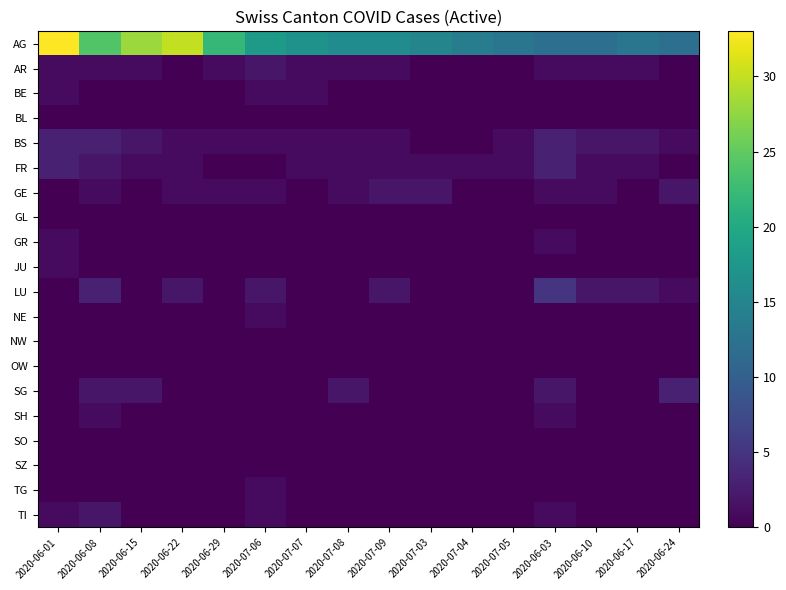

Reading left to right, what are all the values shown in this chart?

AG: 2020-06-01=33	2020-06-08=24	2020-06-15=28	2020-06-22=30	2020-06-29=22	2020-07-06=18	2020-07-07=17	2020-07-08=16	2020-07-09=16	2020-07-03=15	2020-07-04=14	2020-07-05=13	2020-06-03=12	2020-06-10=12	2020-06-17=13	2020-06-24=12
AR: 2020-06-01=1	2020-06-08=1	2020-06-15=1	2020-06-22=0	2020-06-29=1	2020-07-06=2	2020-07-07=1	2020-07-08=1	2020-07-09=1	2020-07-03=0	2020-07-04=0	2020-07-05=0	2020-06-03=1	2020-06-10=1	2020-06-17=1	2020-06-24=0
BE: 2020-06-01=1	2020-06-08=0	2020-06-15=0	2020-06-22=0	2020-06-29=0	2020-07-06=1	2020-07-07=1	2020-07-08=0	2020-07-09=0	2020-07-03=0	2020-07-04=0	2020-07-05=0	2020-06-03=0	2020-06-10=0	2020-06-17=0	2020-06-24=0
BL: 2020-06-01=0	2020-06-08=0	2020-06-15=0	2020-06-22=0	2020-06-29=0	2020-07-06=0	2020-07-07=0	2020-07-08=0	2020-07-09=0	2020-07-03=0	2020-07-04=0	2020-07-05=0	2020-06-03=0	2020-06-10=0	2020-06-17=0	2020-06-24=0
BS: 2020-06-01=3	2020-06-08=3	2020-06-15=2	2020-06-22=1	2020-06-29=1	2020-07-06=1	2020-07-07=1	2020-07-08=1	2020-07-09=1	2020-07-03=0	2020-07-04=0	2020-07-05=1	2020-06-03=3	2020-06-10=2	2020-06-17=2	2020-06-24=1
FR: 2020-06-01=3	2020-06-08=2	2020-06-15=1	2020-06-22=1	2020-06-29=0	2020-07-06=0	2020-07-07=1	2020-07-08=1	2020-07-09=1	2020-07-03=1	2020-07-04=1	2020-07-05=1	2020-06-03=3	2020-06-10=1	2020-06-17=1	2020-06-24=0
GE: 2020-06-01=0	2020-06-08=1	2020-06-15=0	2020-06-22=1	2020-06-29=1	2020-07-06=1	2020-07-07=0	2020-07-08=1	2020-07-09=2	2020-07-03=2	2020-07-04=0	2020-07-05=0	2020-06-03=1	2020-06-10=1	2020-06-17=0	2020-06-24=2
GL: 2020-06-01=0	2020-06-08=0	2020-06-15=0	2020-06-22=0	2020-06-29=0	2020-07-06=0	2020-07-07=0	2020-07-08=0	2020-07-09=0	2020-07-03=0	2020-07-04=0	2020-07-05=0	2020-06-03=0	2020-06-10=0	2020-06-17=0	2020-06-24=0
GR: 2020-06-01=1	2020-06-08=0	2020-06-15=0	2020-06-22=0	2020-06-29=0	2020-07-06=0	2020-07-07=0	2020-07-08=0	2020-07-09=0	2020-07-03=0	2020-07-04=0	2020-07-05=0	2020-06-03=1	2020-06-10=0	2020-06-17=0	2020-06-24=0
JU: 2020-06-01=1	2020-06-08=0	2020-06-15=0	2020-06-22=0	2020-06-29=0	2020-07-06=0	2020-07-07=0	2020-07-08=0	2020-07-09=0	2020-07-03=0	2020-07-04=0	2020-07-05=0	2020-06-03=0	2020-06-10=0	2020-06-17=0	2020-06-24=0
LU: 2020-06-01=0	2020-06-08=3	2020-06-15=0	2020-06-22=2	2020-06-29=0	2020-07-06=2	2020-07-07=0	2020-07-08=0	2020-07-09=2	2020-07-03=0	2020-07-04=0	2020-07-05=0	2020-06-03=5	2020-06-10=2	2020-06-17=2	2020-06-24=1
NE: 2020-06-01=0	2020-06-08=0	2020-06-15=0	2020-06-22=0	2020-06-29=0	2020-07-06=1	2020-07-07=0	2020-07-08=0	2020-07-09=0	2020-07-03=0	2020-07-04=0	2020-07-05=0	2020-06-03=0	2020-06-10=0	2020-06-17=0	2020-06-24=0
NW: 2020-06-01=0	2020-06-08=0	2020-06-15=0	2020-06-22=0	2020-06-29=0	2020-07-06=0	2020-07-07=0	2020-07-08=0	2020-07-09=0	2020-07-03=0	2020-07-04=0	2020-07-05=0	2020-06-03=0	2020-06-10=0	2020-06-17=0	2020-06-24=0
OW: 2020-06-01=0	2020-06-08=0	2020-06-15=0	2020-06-22=0	2020-06-29=0	2020-07-06=0	2020-07-07=0	2020-07-08=0	2020-07-09=0	2020-07-03=0	2020-07-04=0	2020-07-05=0	2020-06-03=0	2020-06-10=0	2020-06-17=0	2020-06-24=0
SG: 2020-06-01=0	2020-06-08=2	2020-06-15=2	2020-06-22=0	2020-06-29=0	2020-07-06=0	2020-07-07=0	2020-07-08=2	2020-07-09=0	2020-07-03=0	2020-07-04=0	2020-07-05=0	2020-06-03=2	2020-06-10=0	2020-06-17=0	2020-06-24=3
SH: 2020-06-01=0	2020-06-08=1	2020-06-15=0	2020-06-22=0	2020-06-29=0	2020-07-06=0	2020-07-07=0	2020-07-08=0	2020-07-09=0	2020-07-03=0	2020-07-04=0	2020-07-05=0	2020-06-03=1	2020-06-10=0	2020-06-17=0	2020-06-24=0
SO: 2020-06-01=0	2020-06-08=0	2020-06-15=0	2020-06-22=0	2020-06-29=0	2020-07-06=0	2020-07-07=0	2020-07-08=0	2020-07-09=0	2020-07-03=0	2020-07-04=0	2020-07-05=0	2020-06-03=0	2020-06-10=0	2020-06-17=0	2020-06-24=0
SZ: 2020-06-01=0	2020-06-08=0	2020-06-15=0	2020-06-22=0	2020-06-29=0	2020-07-06=0	2020-07-07=0	2020-07-08=0	2020-07-09=0	2020-07-03=0	2020-07-04=0	2020-07-05=0	2020-06-03=0	2020-06-10=0	2020-06-17=0	2020-06-24=0
TG: 2020-06-01=0	2020-06-08=0	2020-06-15=0	2020-06-22=0	2020-06-29=0	2020-07-06=1	2020-07-07=0	2020-07-08=0	2020-07-09=0	2020-07-03=0	2020-07-04=0	2020-07-05=0	2020-06-03=0	2020-06-10=0	2020-06-17=0	2020-06-24=0
TI: 2020-06-01=1	2020-06-08=2	2020-06-15=0	2020-06-22=0	2020-06-29=0	2020-07-06=1	2020-07-07=0	2020-07-08=0	2020-07-09=0	2020-07-03=0	2020-07-04=0	2020-07-05=0	2020-06-03=1	2020-06-10=0	2020-06-17=0	2020-06-24=0